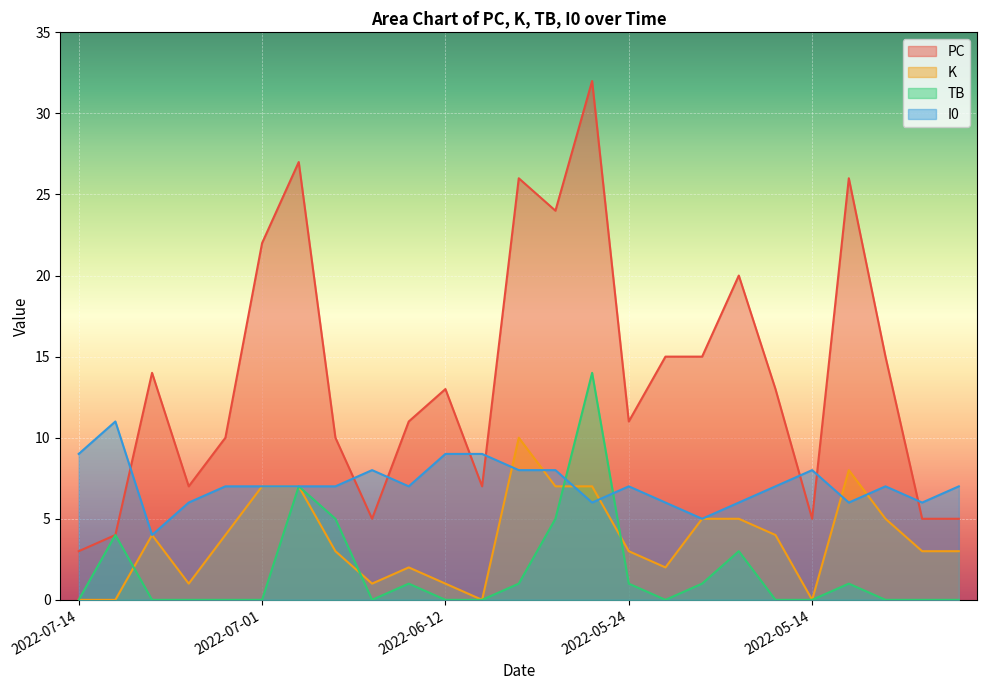

Is it true that I0 equals 2 at 2022-07-08?

False